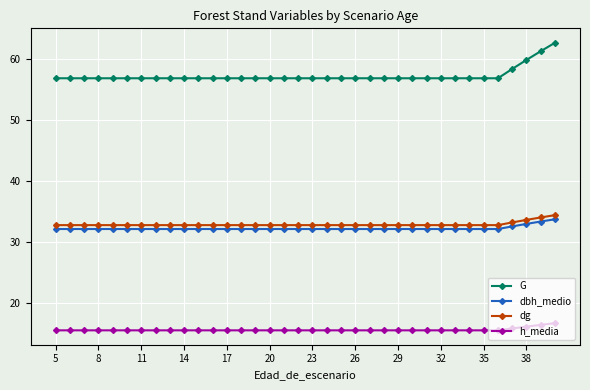

What is the maximum value shown in the chart?

62.6